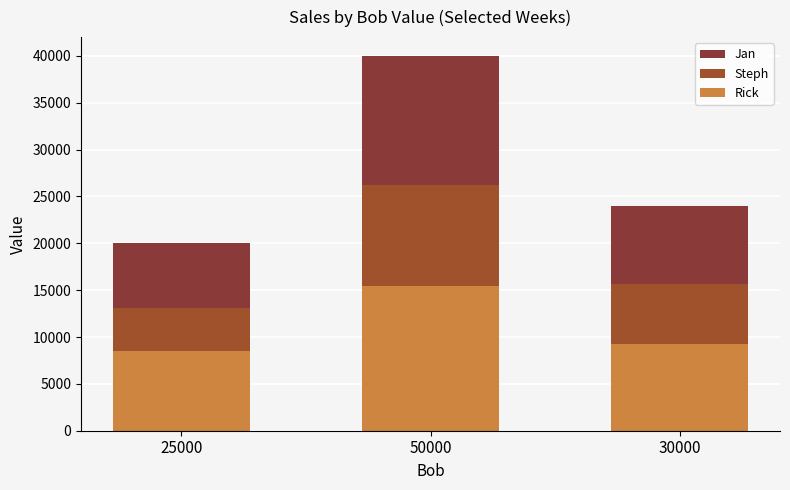

At 25000, list the series in order from smallest to largest.

Rick, Steph, Jan